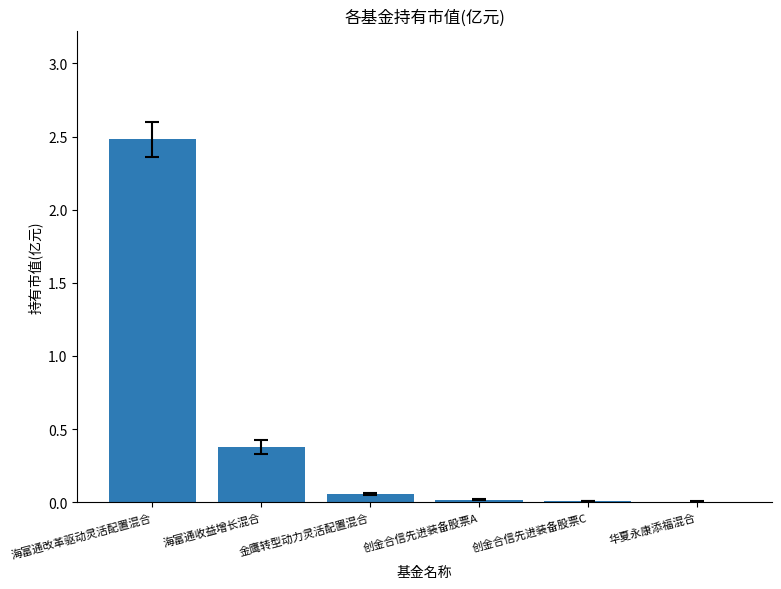

True or false: the data shows 2.5 at 海富通改革驱动灵活配置混合.

True